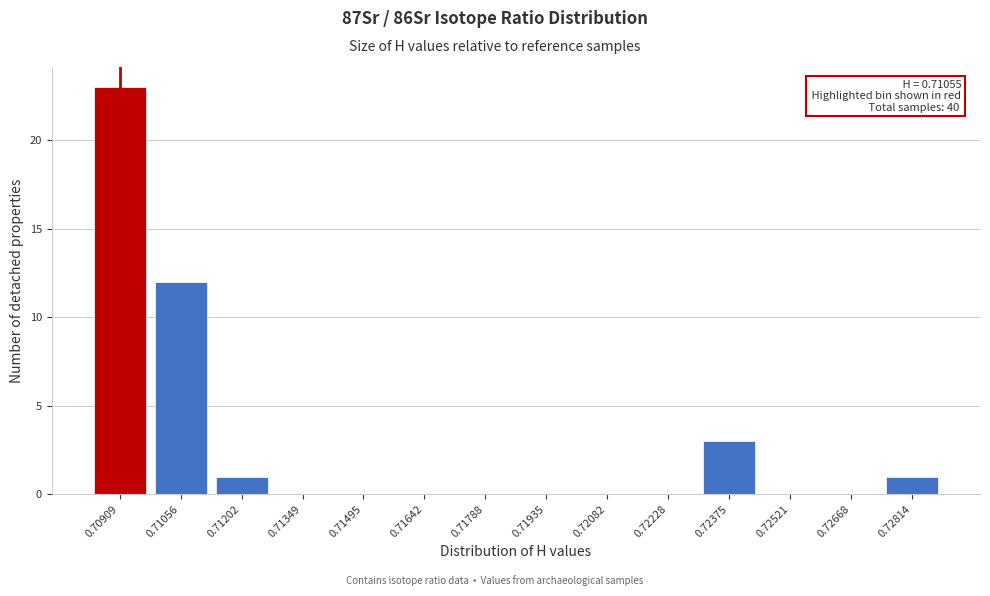

Reading left to right, transcribe all the data shown in this chart.

0.70909=23	0.71056=12	0.71202=1	0.71349=0	0.71495=0	0.71642=0	0.71788=0	0.71935=0	0.72082=0	0.72228=0	0.72375=3	0.72521=0	0.72668=0	0.72814=1